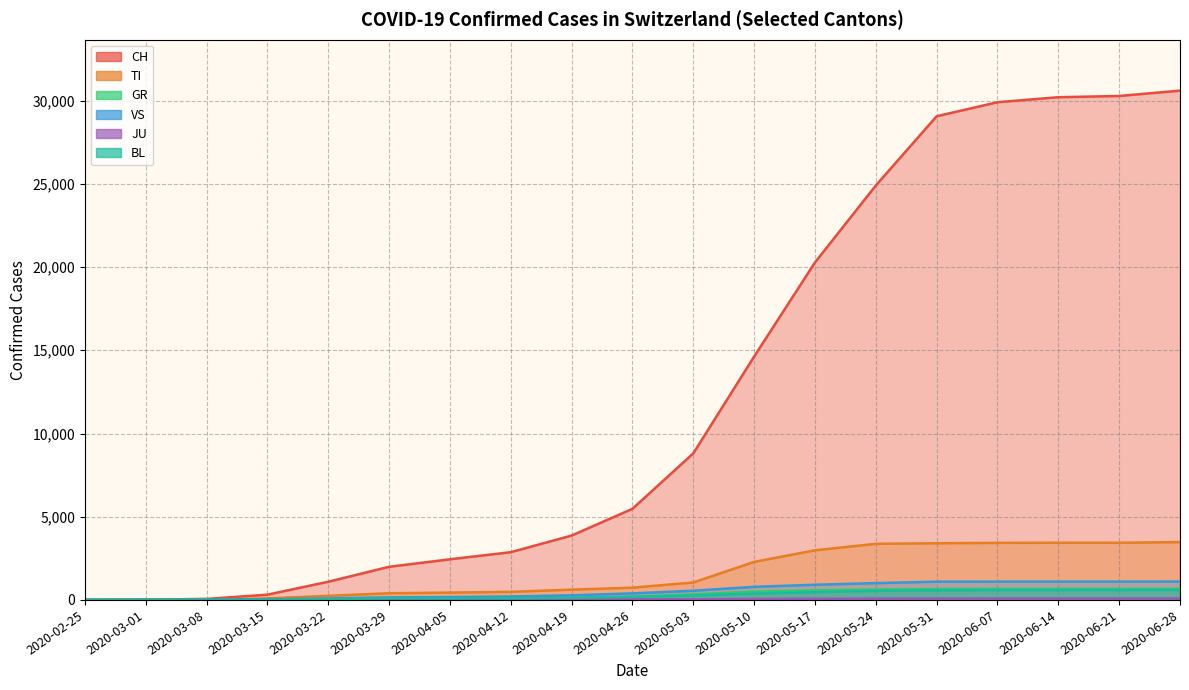

Which has a higher value, 2020-06-14 or 2020-05-10?

2020-06-14